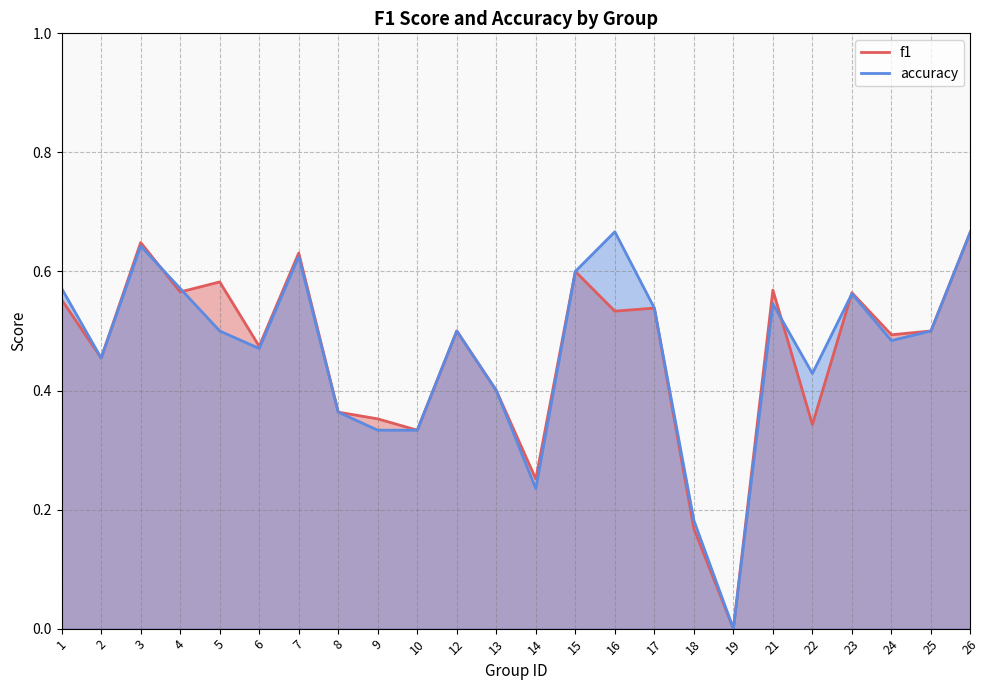

True or false: f1 has more than 0 interior local peaks.

True